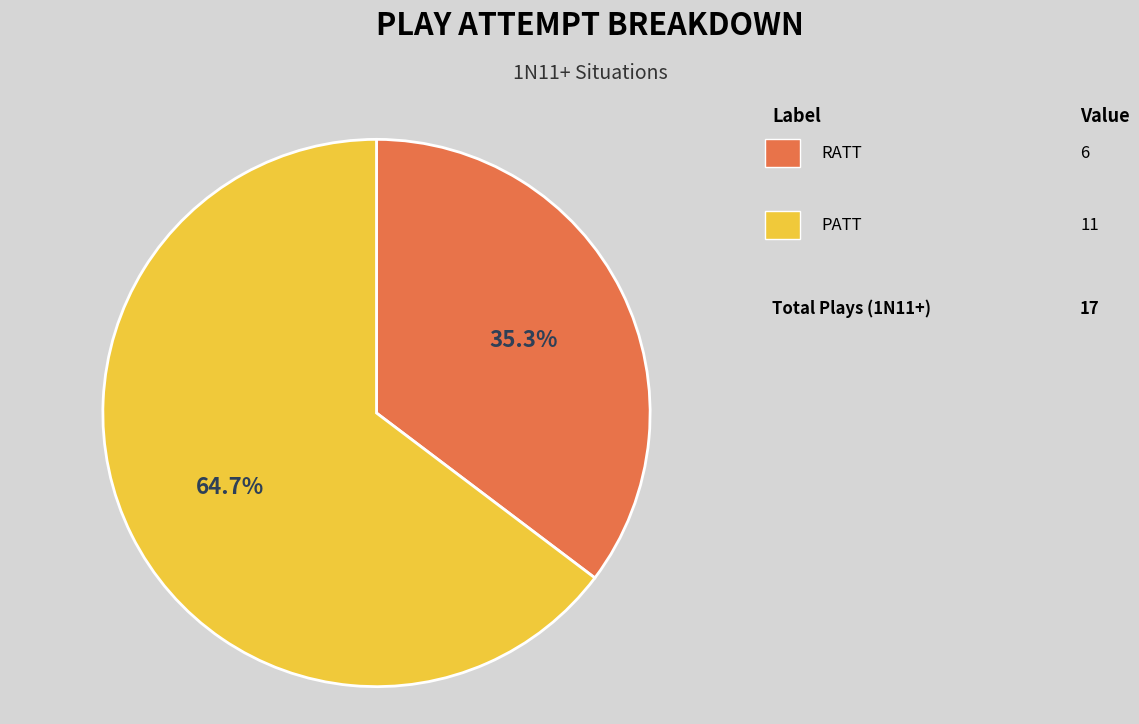

Does any single category account for the majority?

Yes